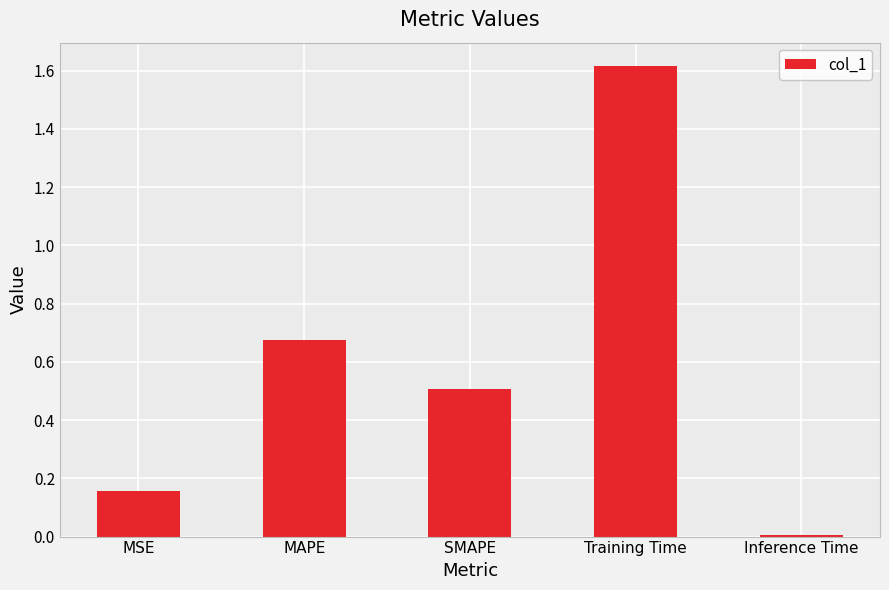

What is the maximum value shown in the chart?

1.6